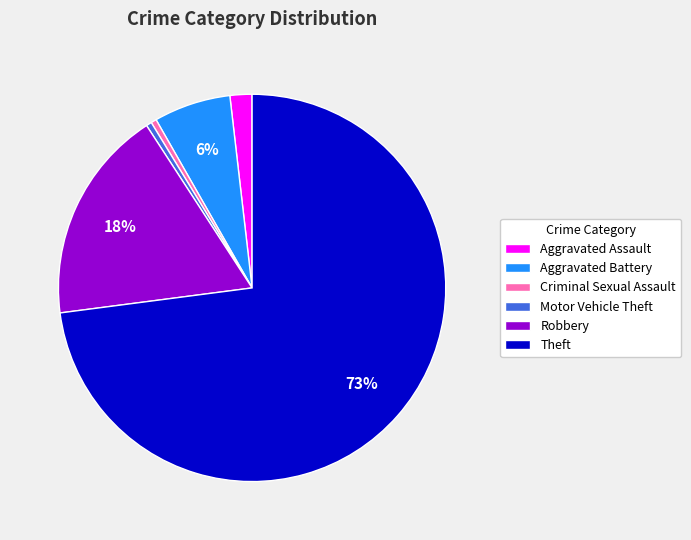

Between Theft and Aggravated Battery, which is larger?

Theft